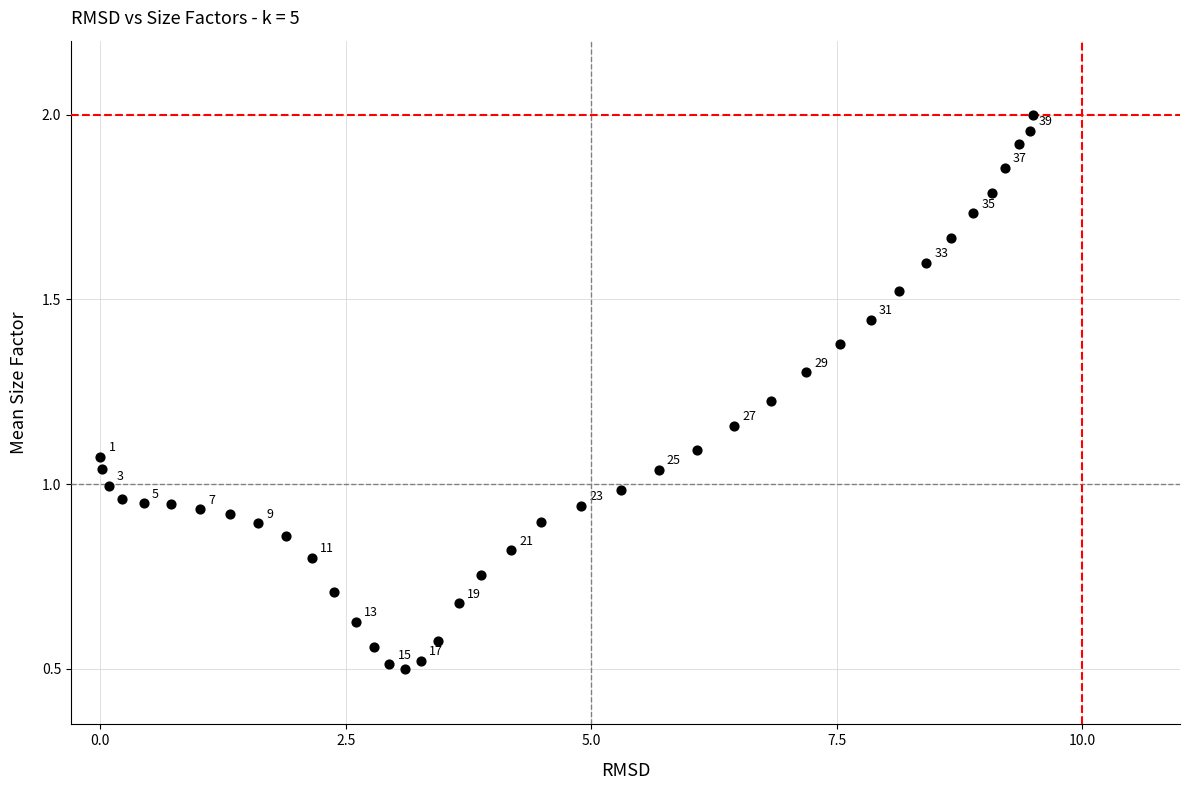

What is the range of X values (max minus min)?

9.5